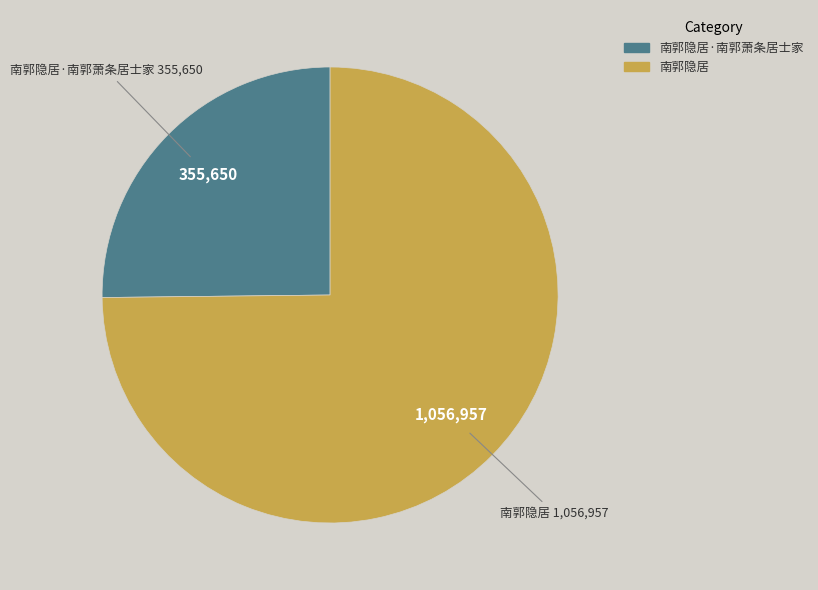

What is the majority slice?

南郭隐居